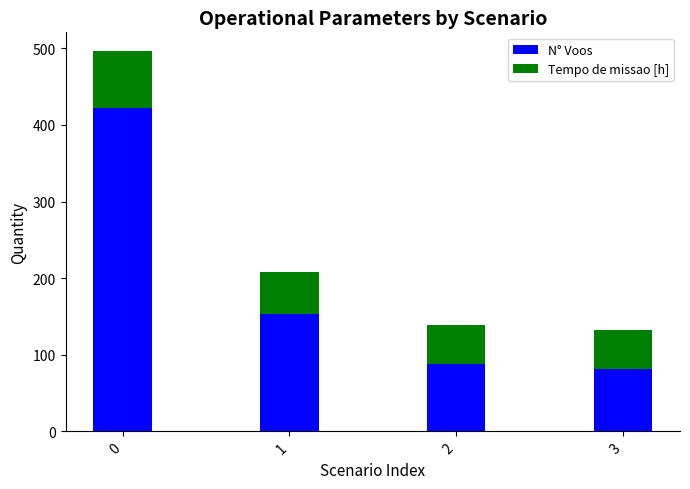

Reading right to left, transcribe the values for N° Voos.

3=82.0	2=88.0	1=153.0	0=422.0